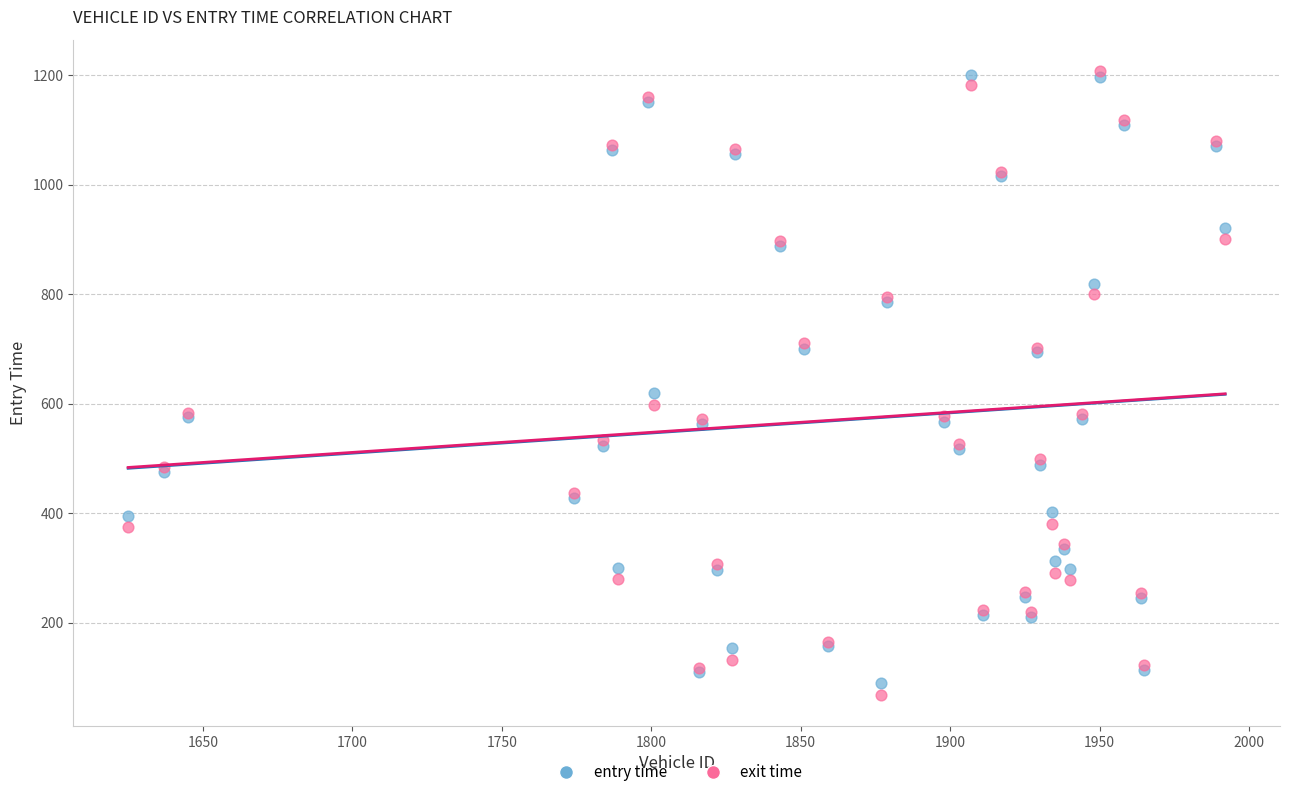

Which series has the largest Y range (max minus min)?

exit time